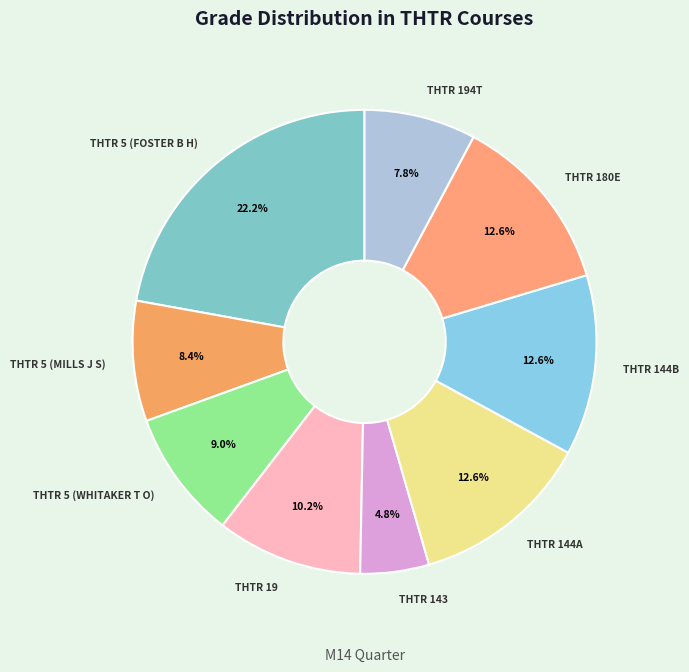

How many slices are in this pie chart?

9